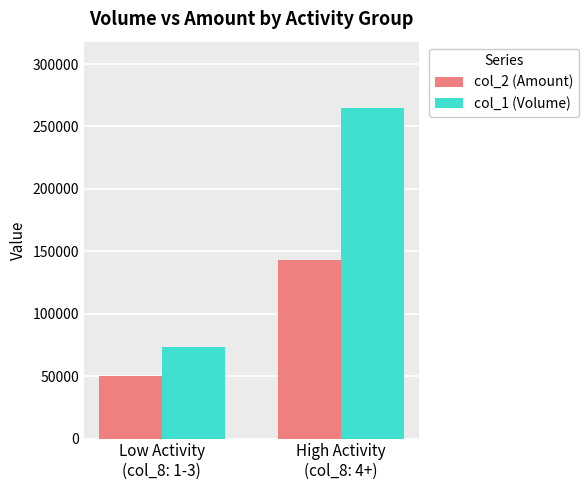

Is the value of col_2 (Amount) at High Activity
(col_8: 4+) greater than the value of col_1 (Volume) at High Activity
(col_8: 4+)?

No